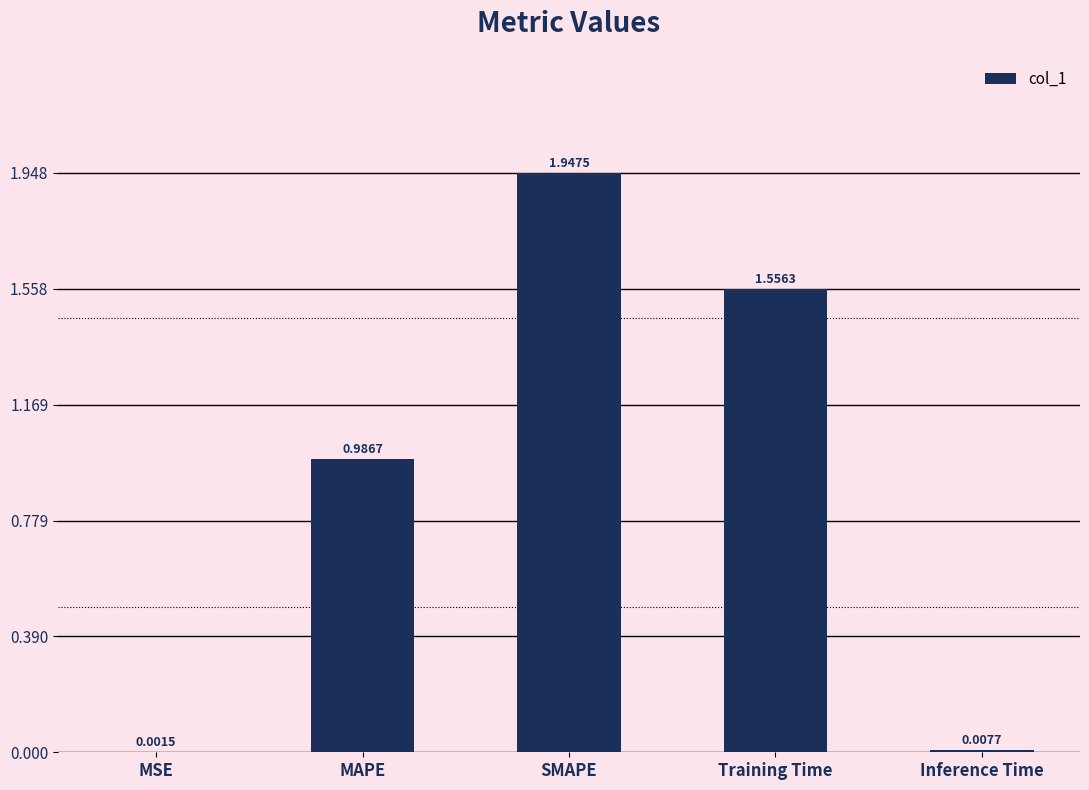

What is the sum of all values?

4.5